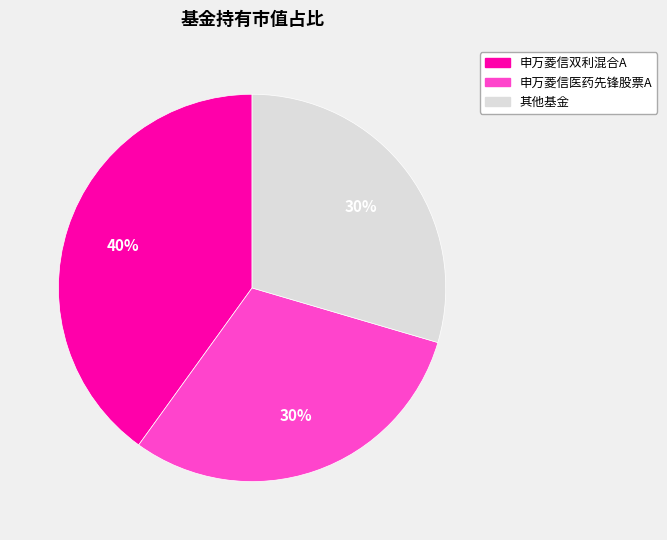

How many slices are in this pie chart?

3